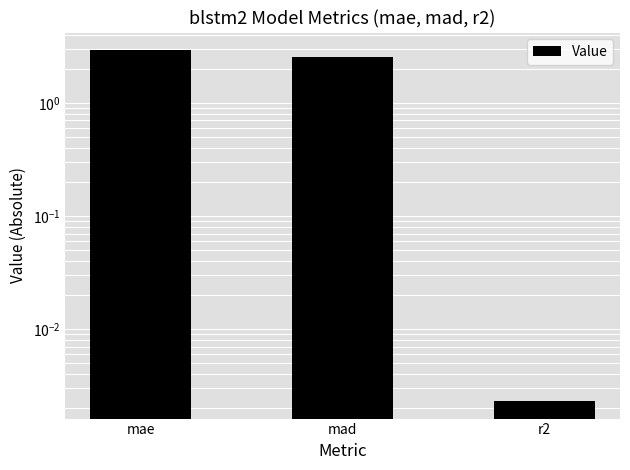

What is the sum of the values at r2 and mae?

2.9